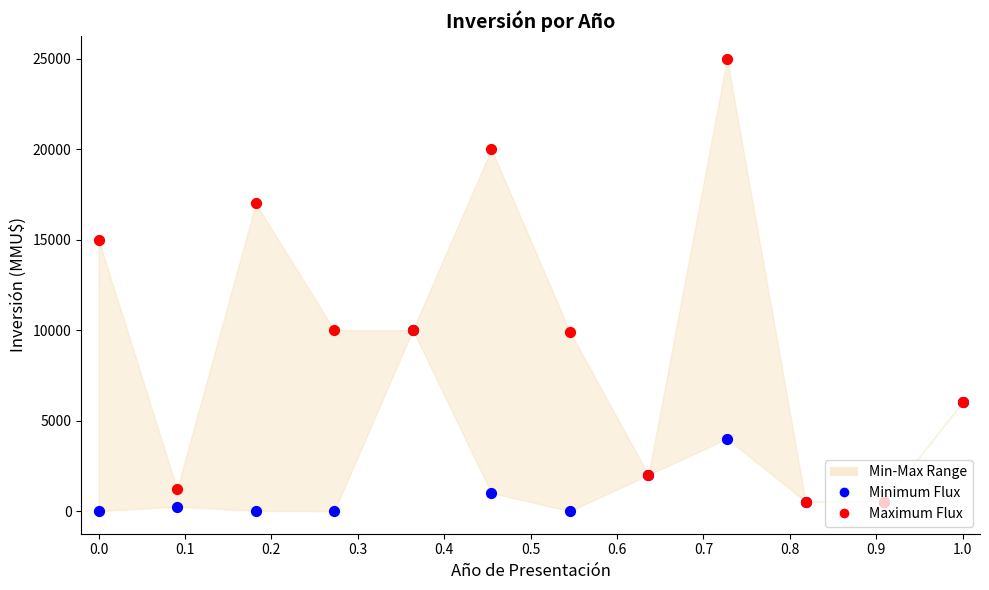

Which series has the widest spread of Y values?

Maximum Flux